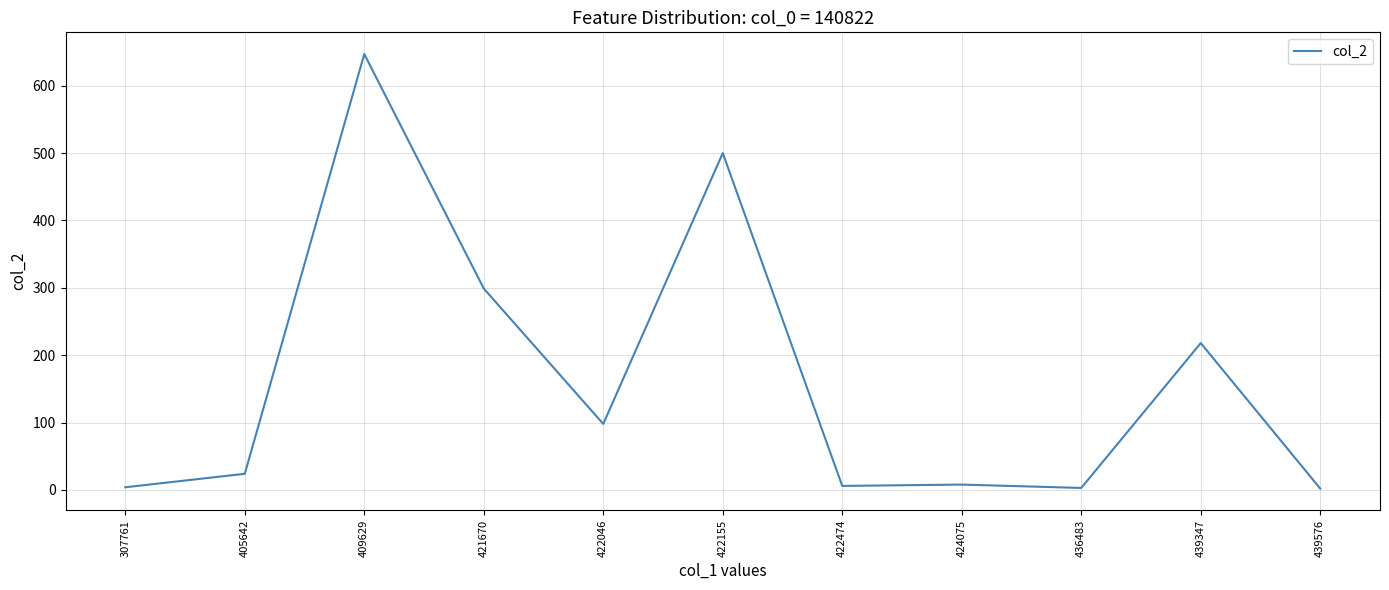

What is the change in value from 405642 to 439347?

+194